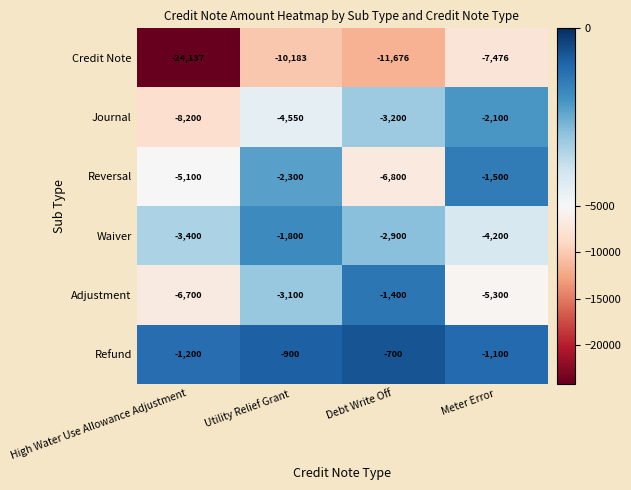

What is the smallest value displayed?

-24137